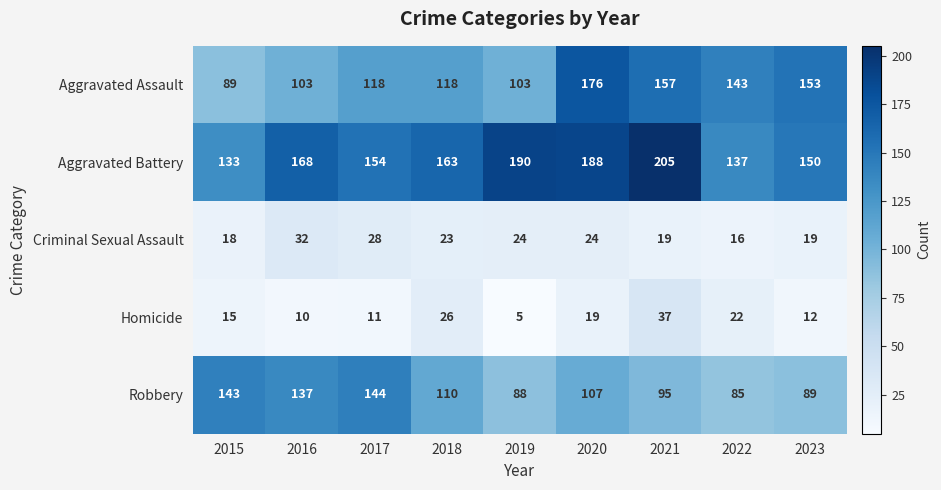

The Homicide series shows 57 at 2021. True or false?

False